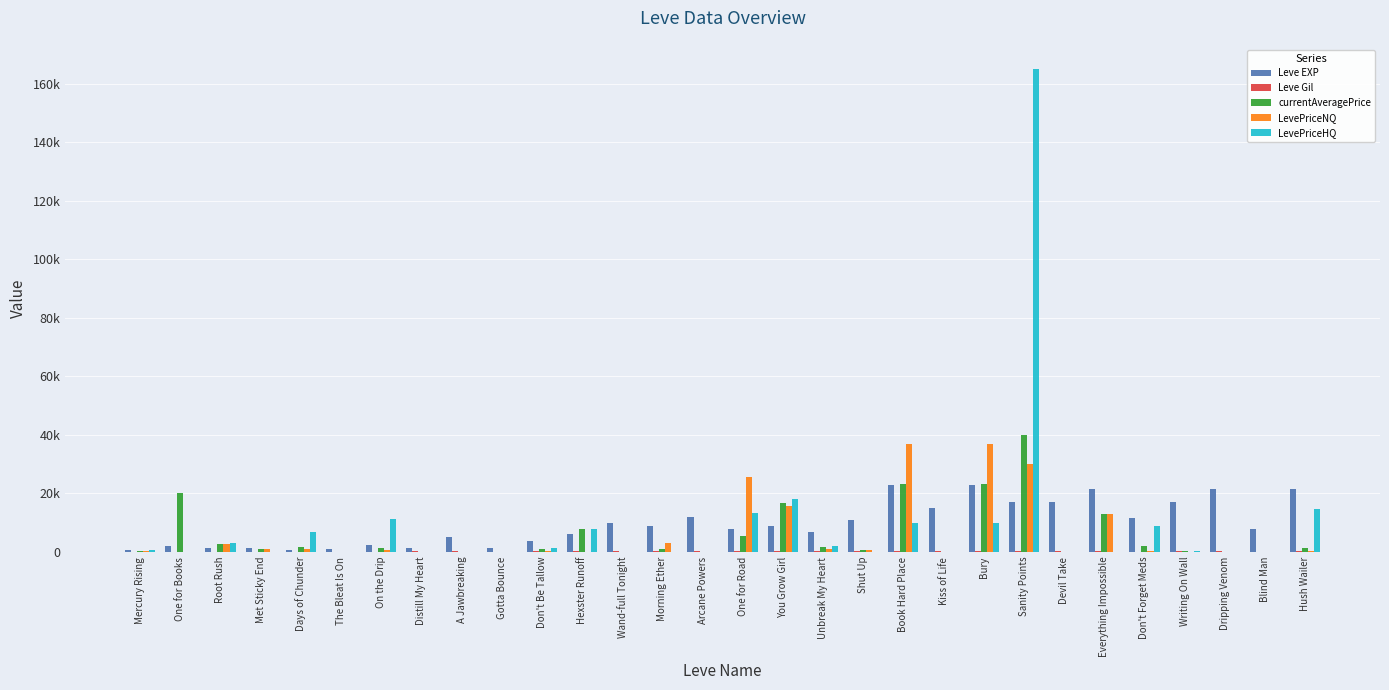

Does the chart contain stacked bars?

No